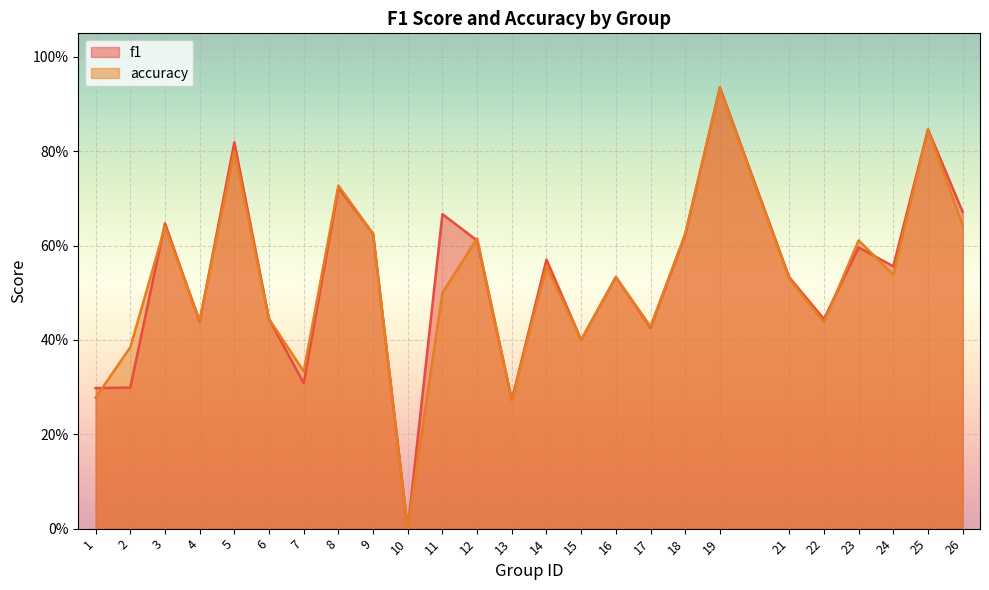

Reading right to left, extract all data points from this chart.

f1: 26=0.7	25=0.8	24=0.6	23=0.6	22=0.4	21=0.5	19=0.9	18=0.6	17=0.4	16=0.5	15=0.4	14=0.6	13=0.3	12=0.6	11=0.7	10=0.0	9=0.6	8=0.7	7=0.3	6=0.4	5=0.8	4=0.4	3=0.6	2=0.3	1=0.3
accuracy: 26=0.6	25=0.8	24=0.5	23=0.6	22=0.4	21=0.5	19=0.9	18=0.6	17=0.4	16=0.5	15=0.4	14=0.6	13=0.3	12=0.6	11=0.5	10=0.0	9=0.6	8=0.7	7=0.3	6=0.4	5=0.8	4=0.4	3=0.6	2=0.4	1=0.3